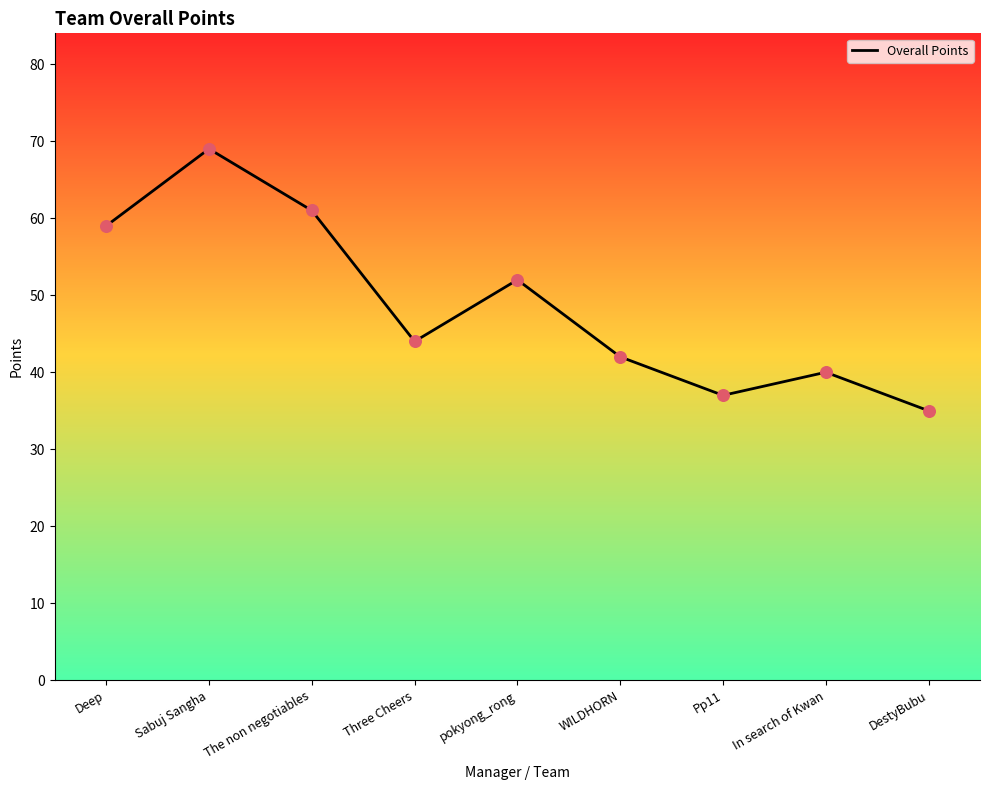

Which has a higher value, Pp11 or In search of Kwan?

In search of Kwan